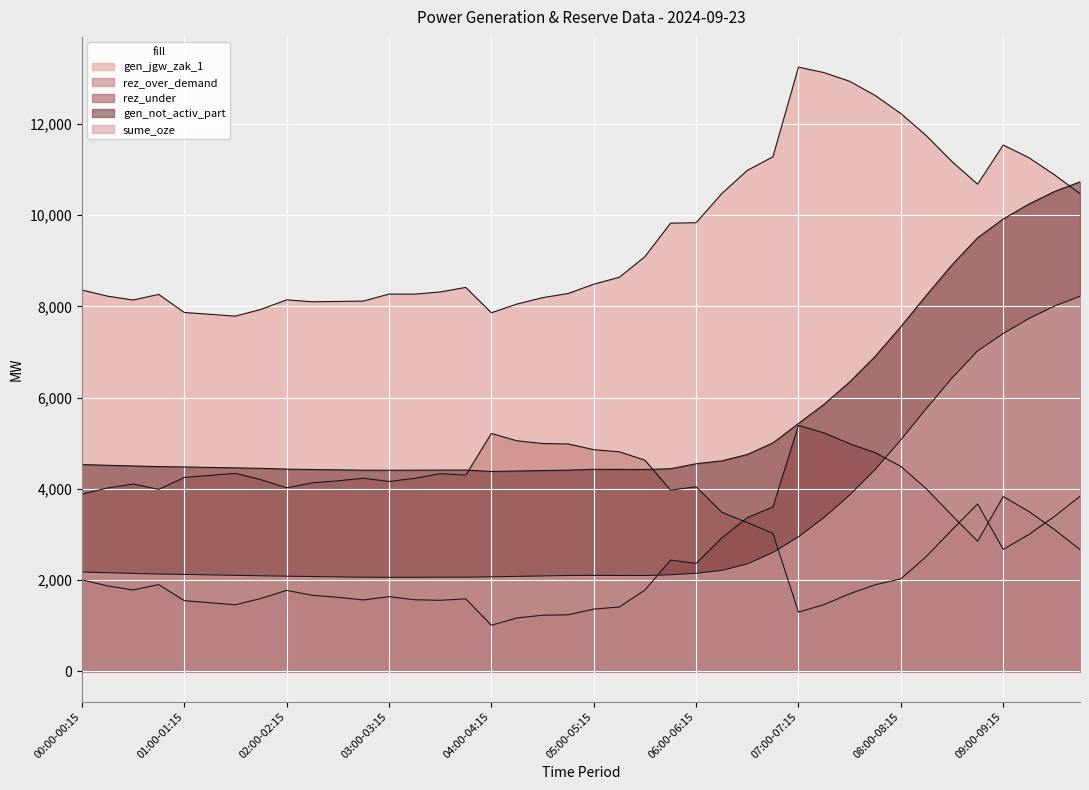

What is the label of the 12th point from the right?

07:00-07:15